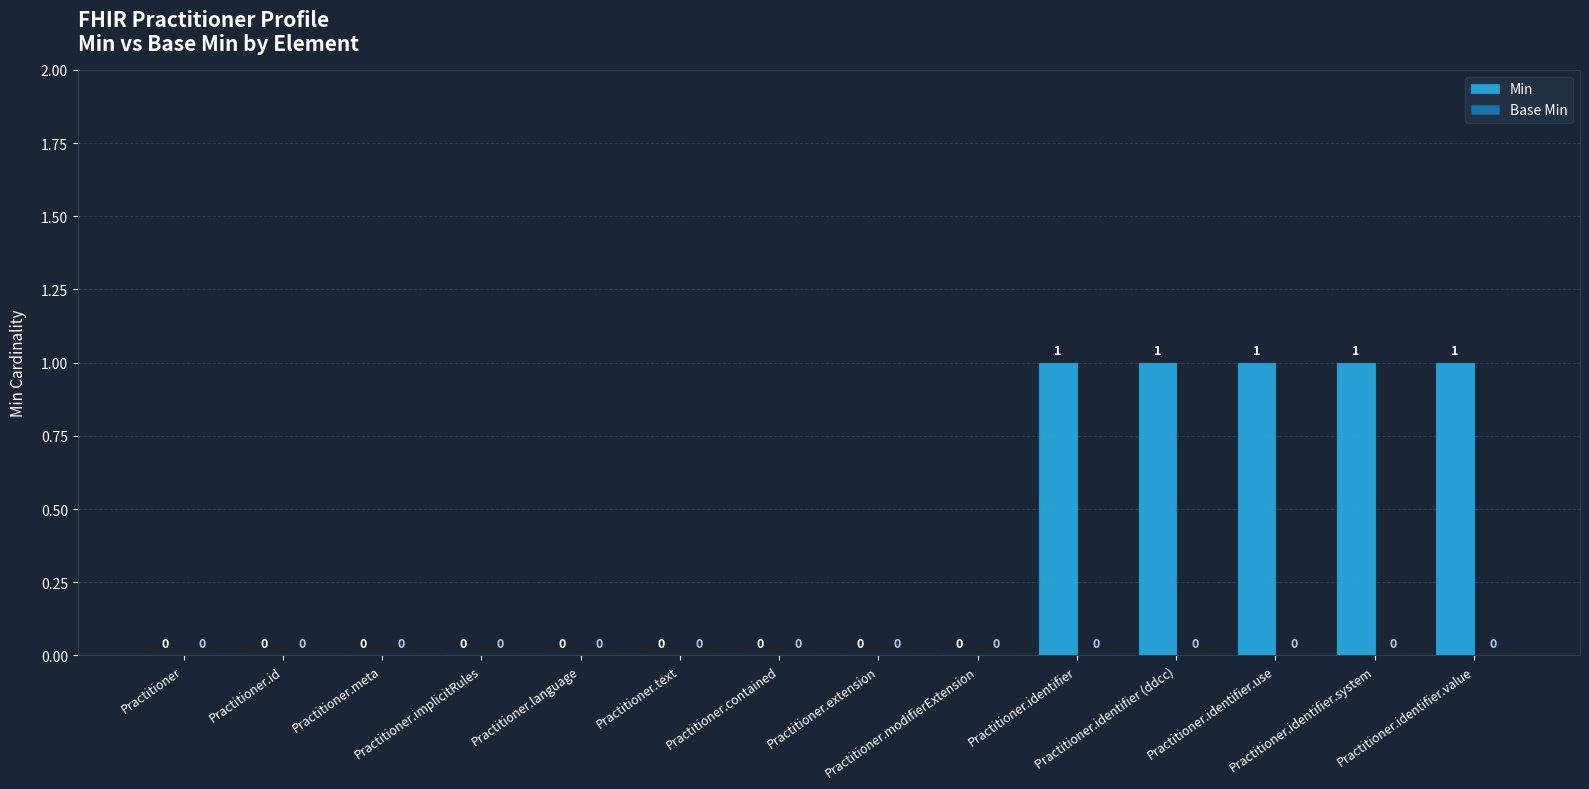

What is the sum of all values?

5